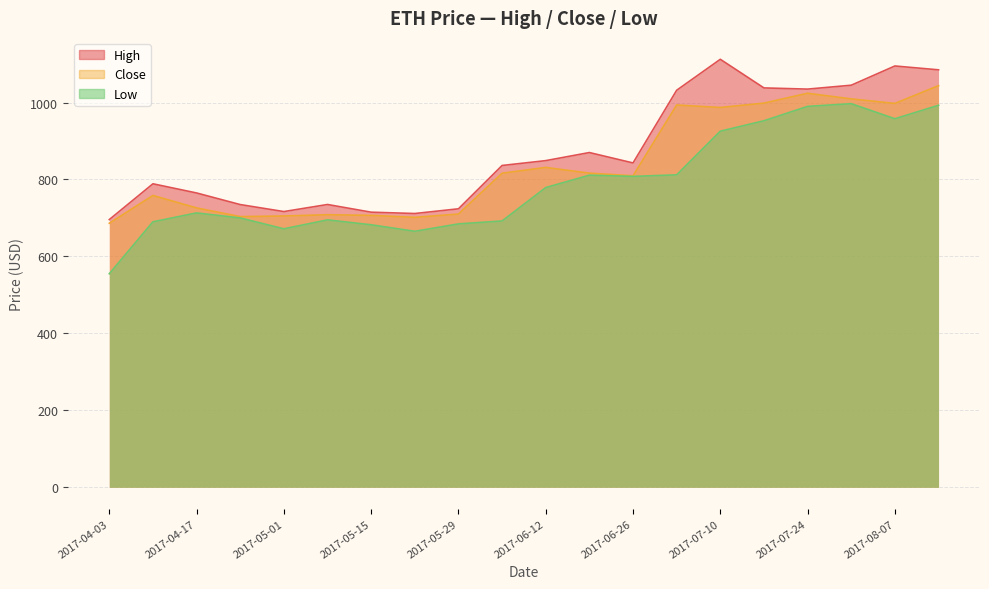

What are all the series names shown in the legend?

Close, High, Low